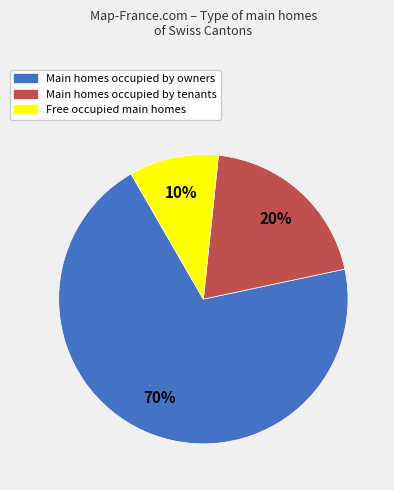

Count the number of slices in the pie.

3